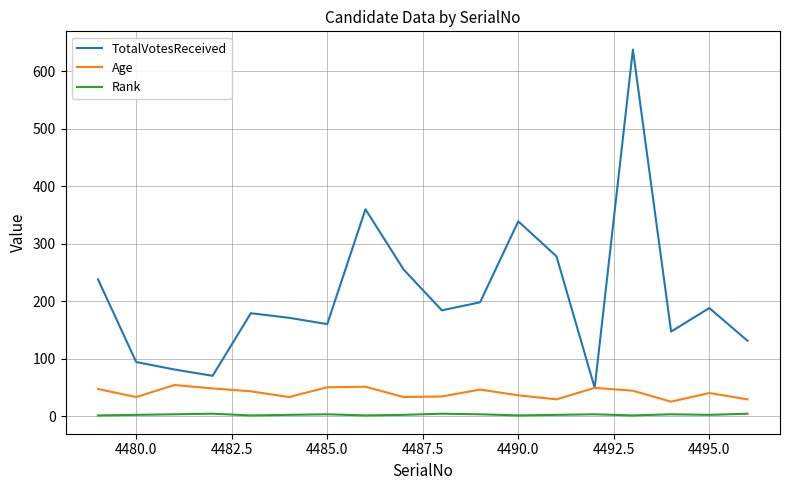

What is the minimum value for Age?

25